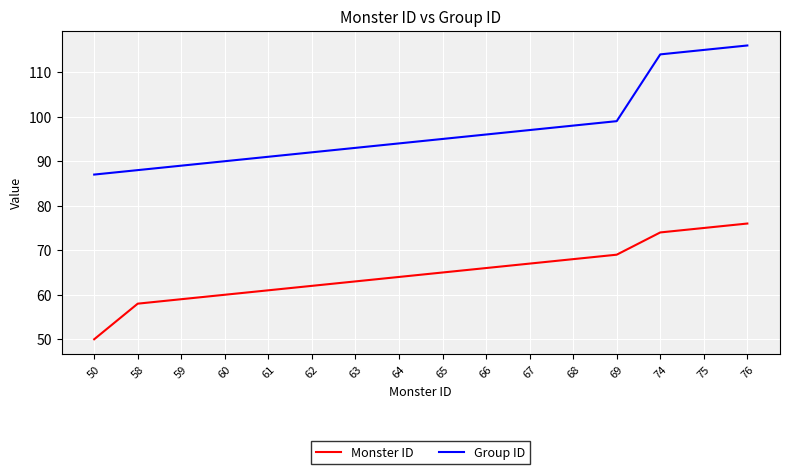

Rank the categories by Group ID value from highest to lowest.

76, 75, 74, 69, 68, 67, 66, 65, 64, 63, 62, 61, 60, 59, 58, 50